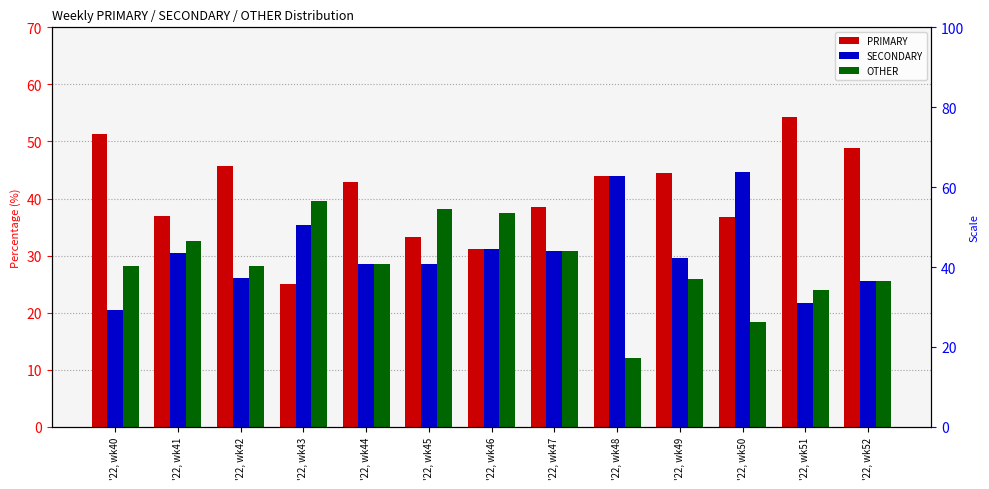

Reading left to right, transcribe all the data shown in this chart.

PRIMARY: '22, wk40=51.3	'22, wk41=37.0	'22, wk42=45.7	'22, wk43=25.0	'22, wk44=42.9	'22, wk45=33.3	'22, wk46=31.2	'22, wk47=38.5	'22, wk48=44.0	'22, wk49=44.4	'22, wk50=36.8	'22, wk51=54.3	'22, wk52=48.9
SECONDARY: '22, wk40=20.5	'22, wk41=30.4	'22, wk42=26.1	'22, wk43=35.4	'22, wk44=28.6	'22, wk45=28.6	'22, wk46=31.2	'22, wk47=30.8	'22, wk48=44.0	'22, wk49=29.6	'22, wk50=44.7	'22, wk51=21.7	'22, wk52=25.5
OTHER: '22, wk40=28.2	'22, wk41=32.6	'22, wk42=28.3	'22, wk43=39.6	'22, wk44=28.6	'22, wk45=38.1	'22, wk46=37.5	'22, wk47=30.8	'22, wk48=12.0	'22, wk49=25.9	'22, wk50=18.4	'22, wk51=23.9	'22, wk52=25.5